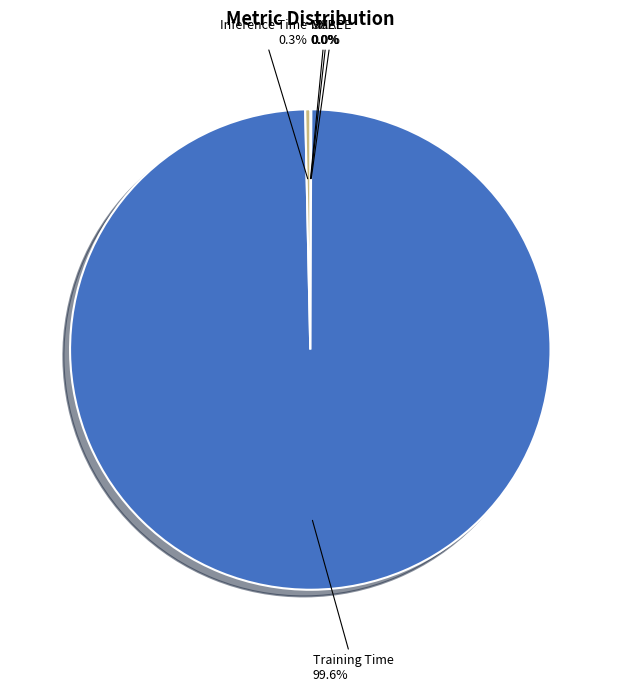

Does any single category account for the majority?

Yes